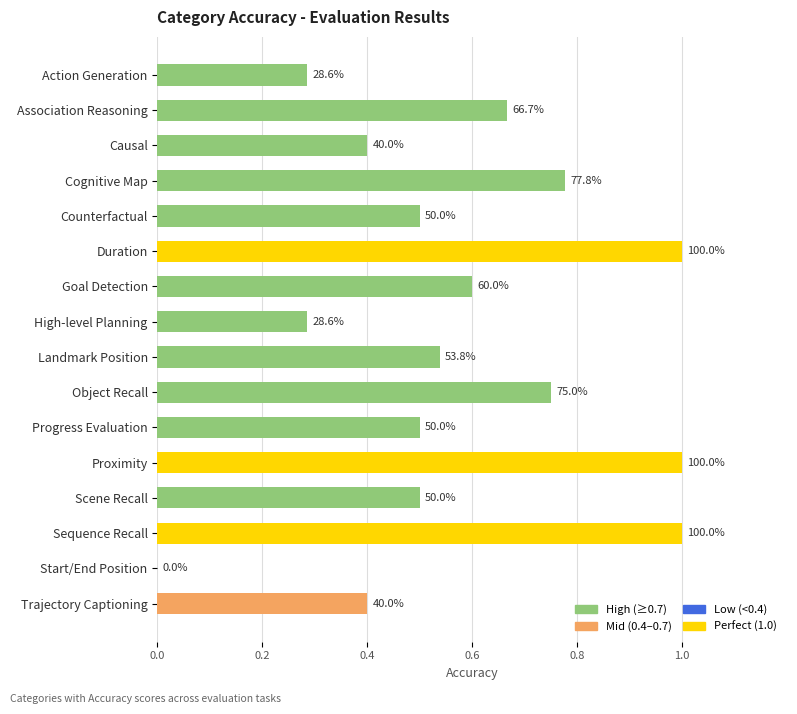

What is the difference between the maximum and minimum values?

1.0